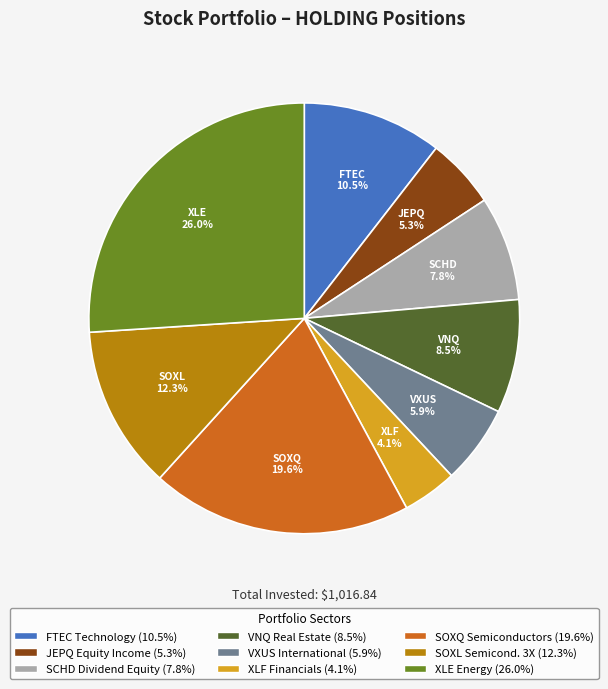

What percentage is the SCHD slice, to the nearest percent?

8%